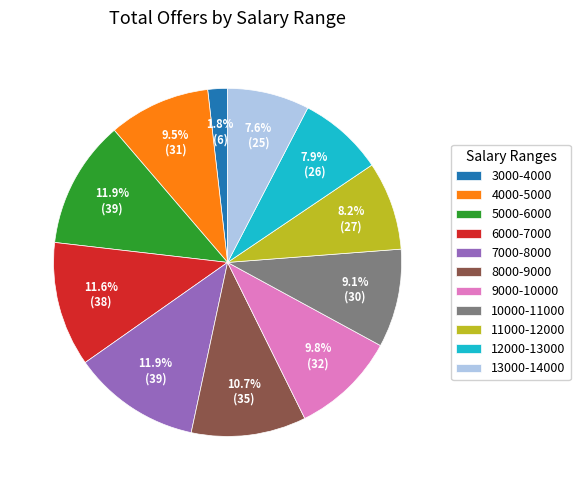

What portion of the pie excludes 13000-14000?

92.4%